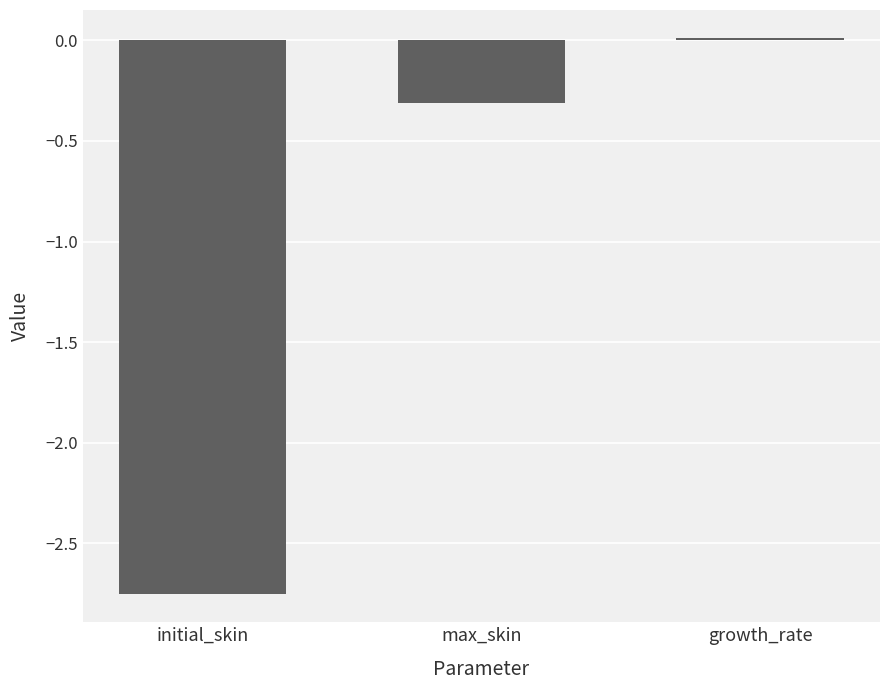

What is the change in value from max_skin to growth_rate?

+0.3